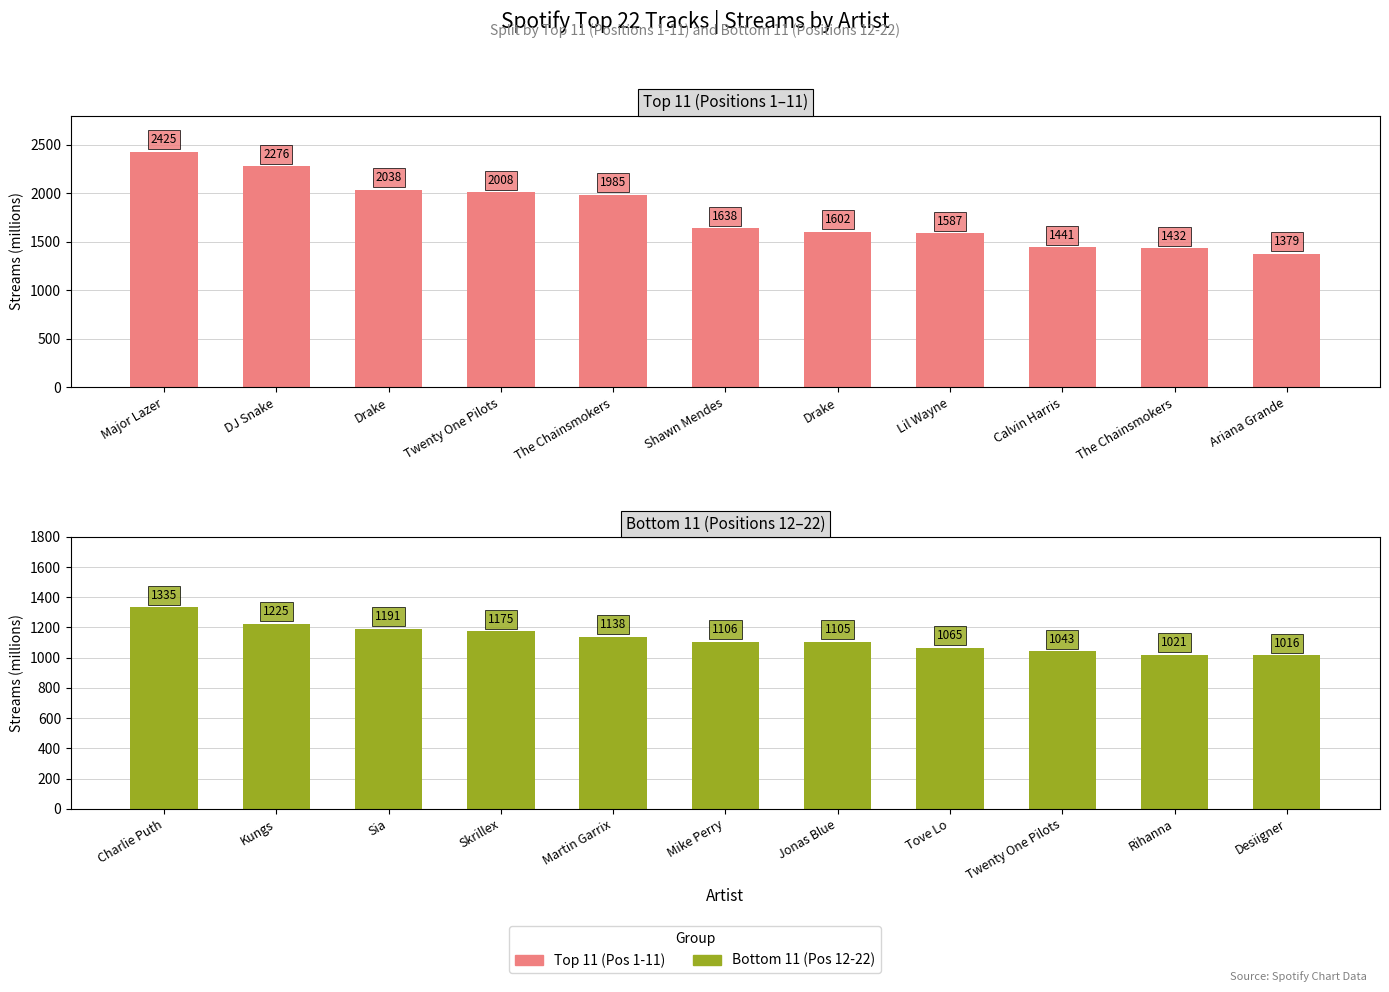

How many groups of bars are there?

11